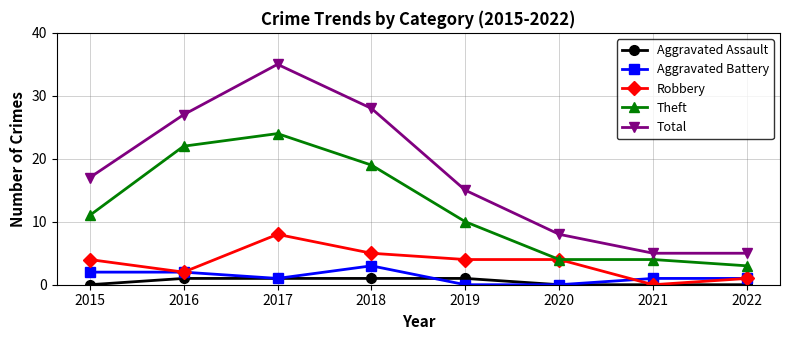

How many values in Robbery are above zero?

7